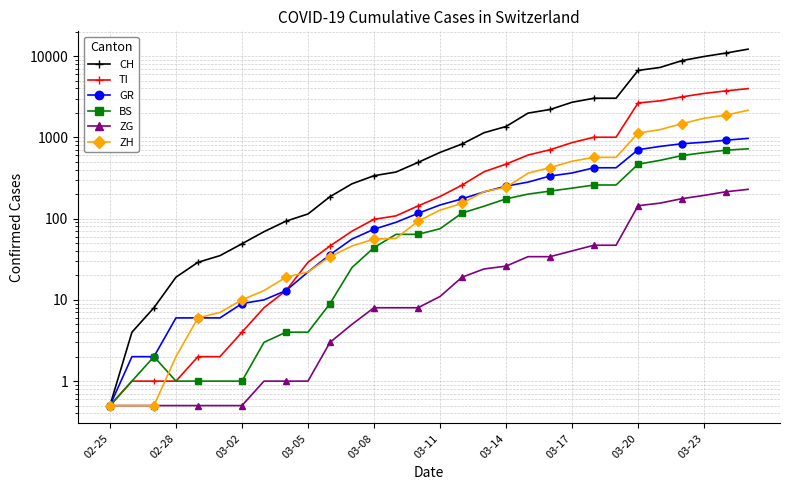

What is the value of the CH point at the 3rd from the left?

8.0